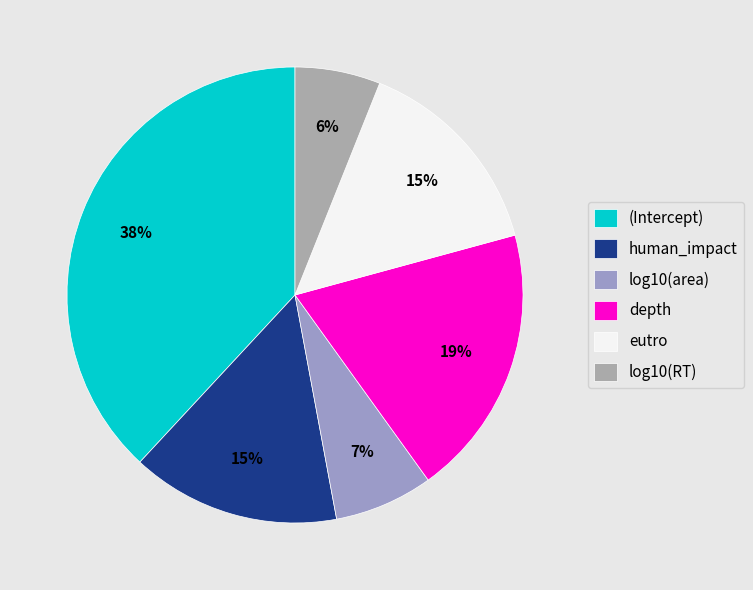

Is there a majority slice in this chart?

No